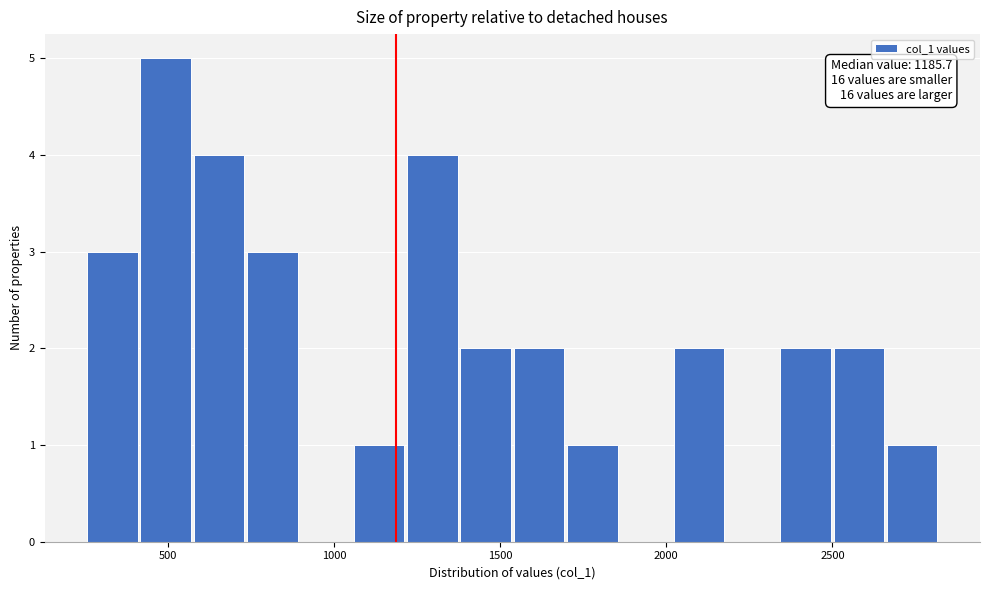

Around what value on the x-axis is the tallest bar? Give the approximate position of its centre, as read against the axis.

500